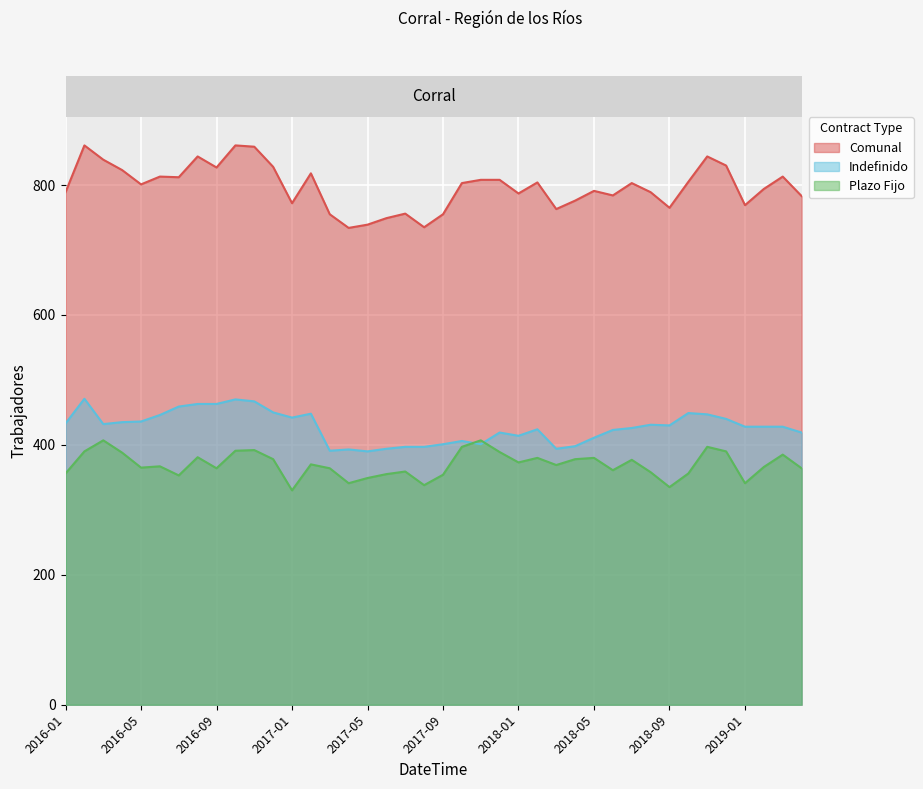

At which label is Indefinido closest to 430?

2018-09